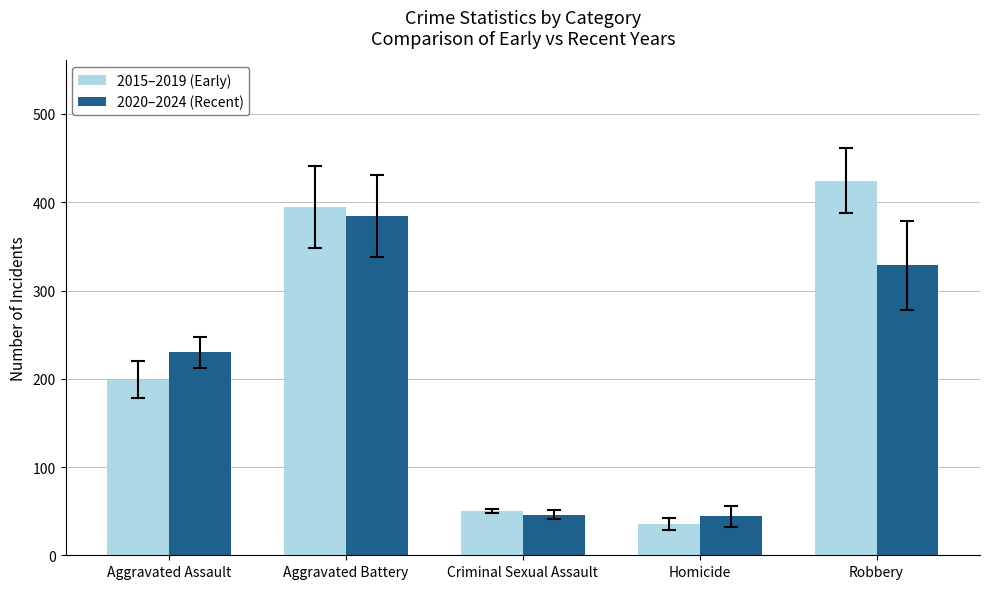

Which series has the widest spread of values?

2015–2019 (Early)